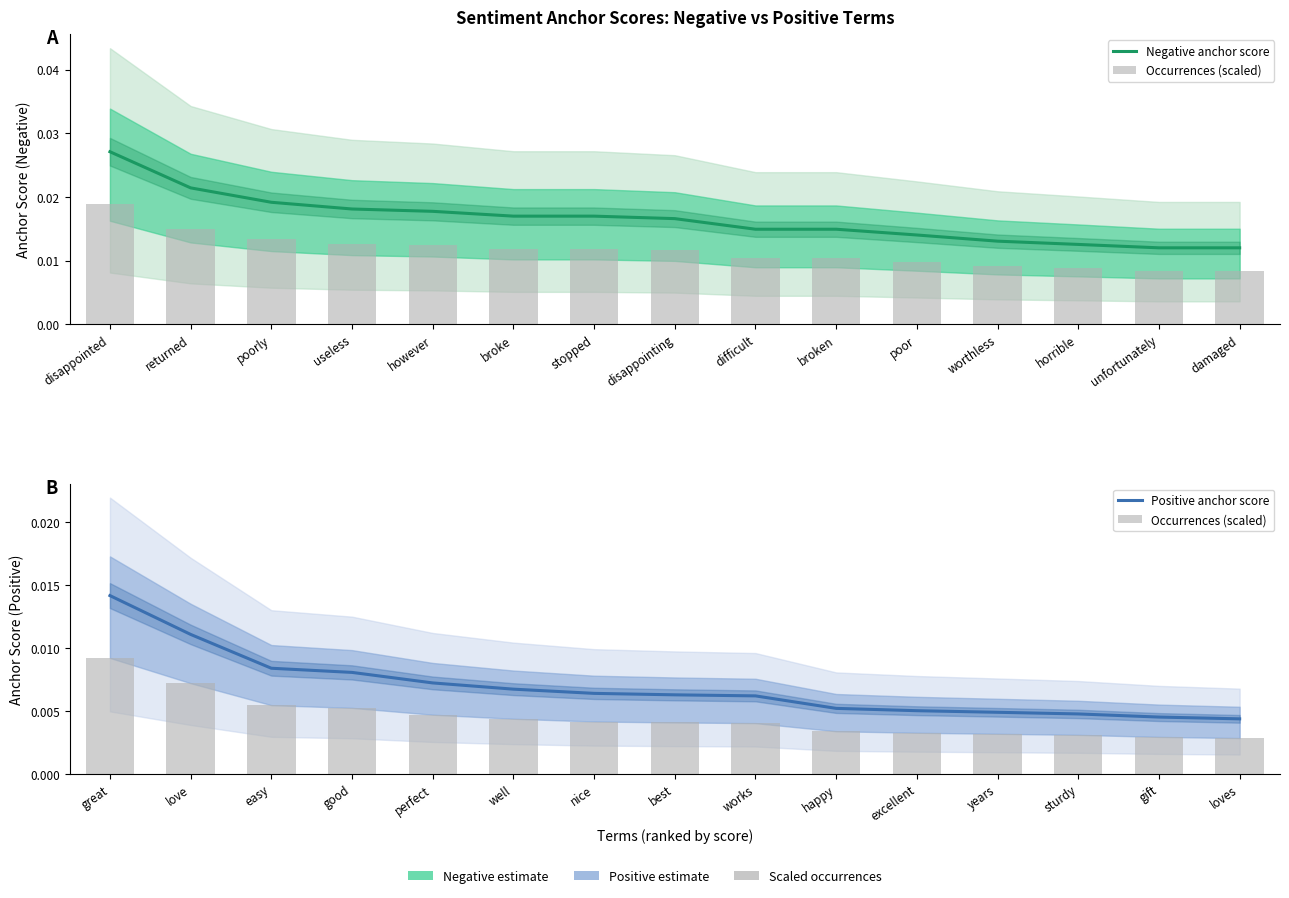

Rank the categories by Negative anchor score value from highest to lowest.

disappointed, returned, poorly, useless, however, broke, stopped, disappointing, difficult, broken, poor, worthless, horrible, unfortunately, damaged